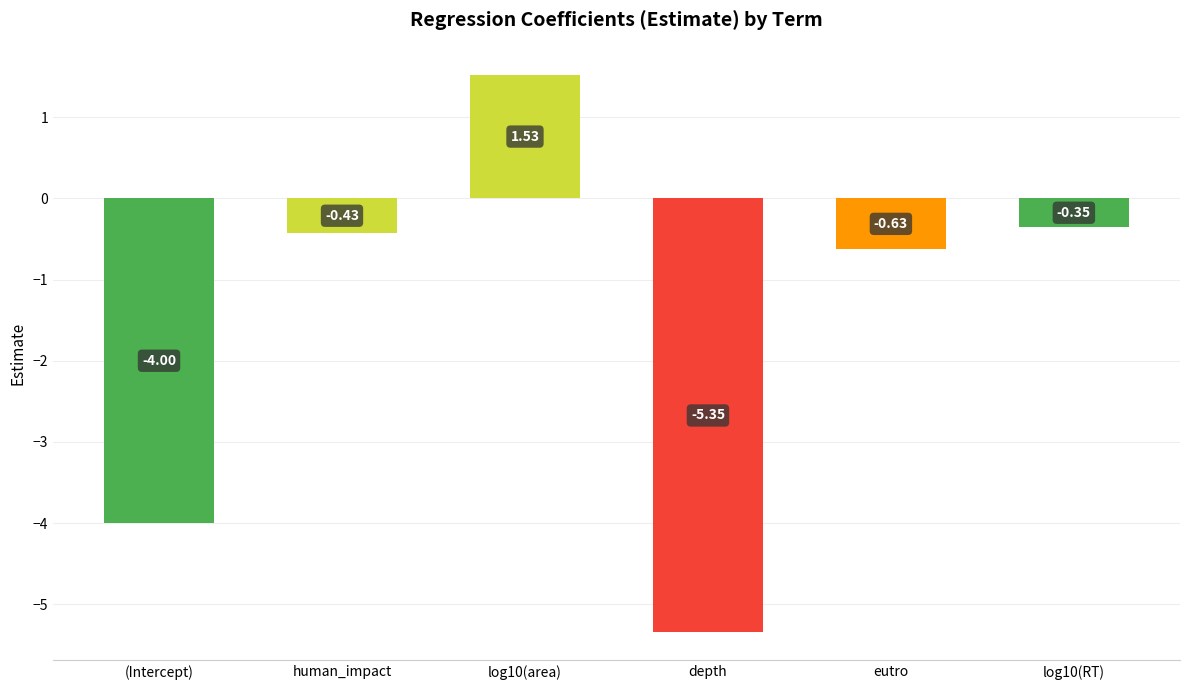

Where does the data first go above 0?

log10(area)